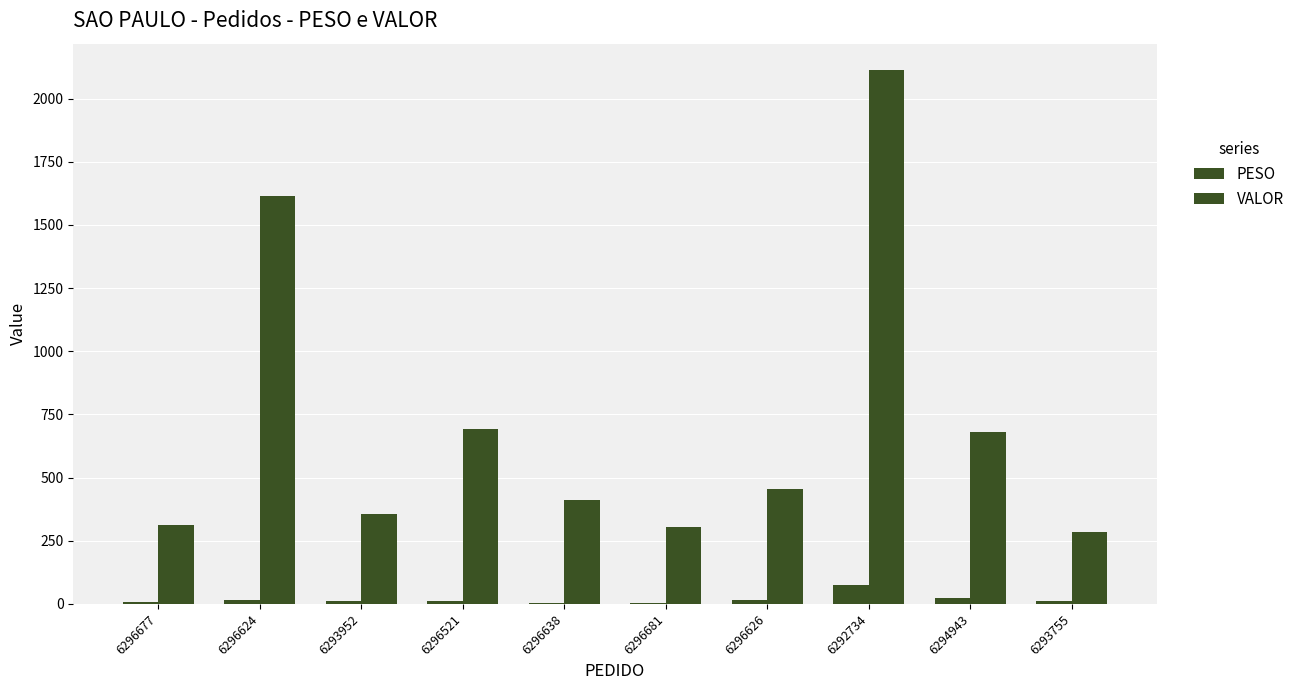

Is the value of VALOR at 6293952 greater than the value of PESO at 6296681?

Yes